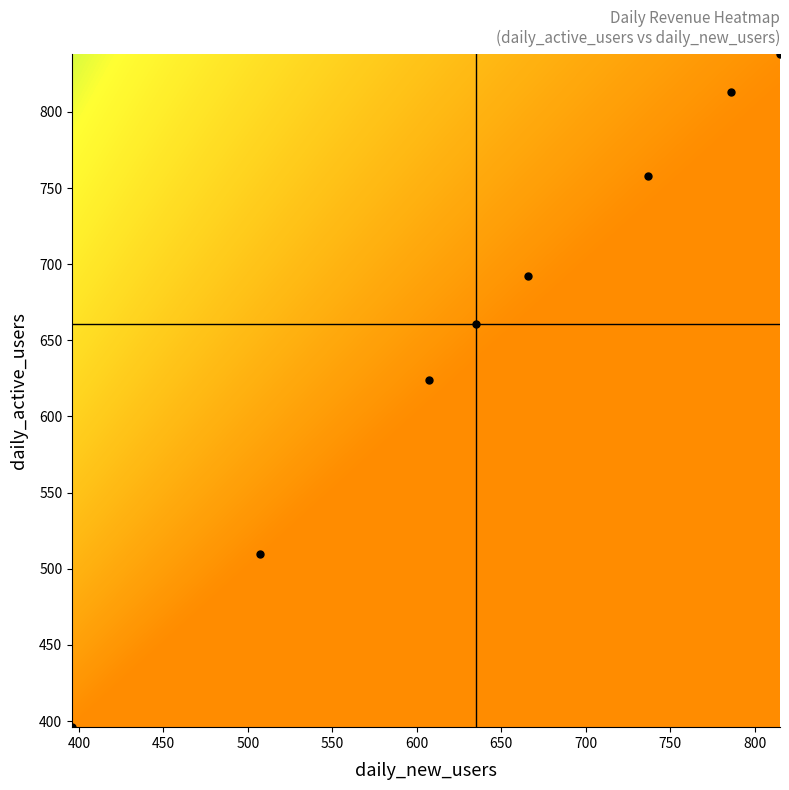

Which label corresponds to the smallest value in the chart?

daily_revenue